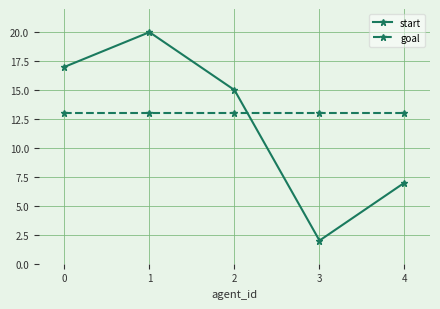

List the series in order of their peak value, lowest first.

goal, start